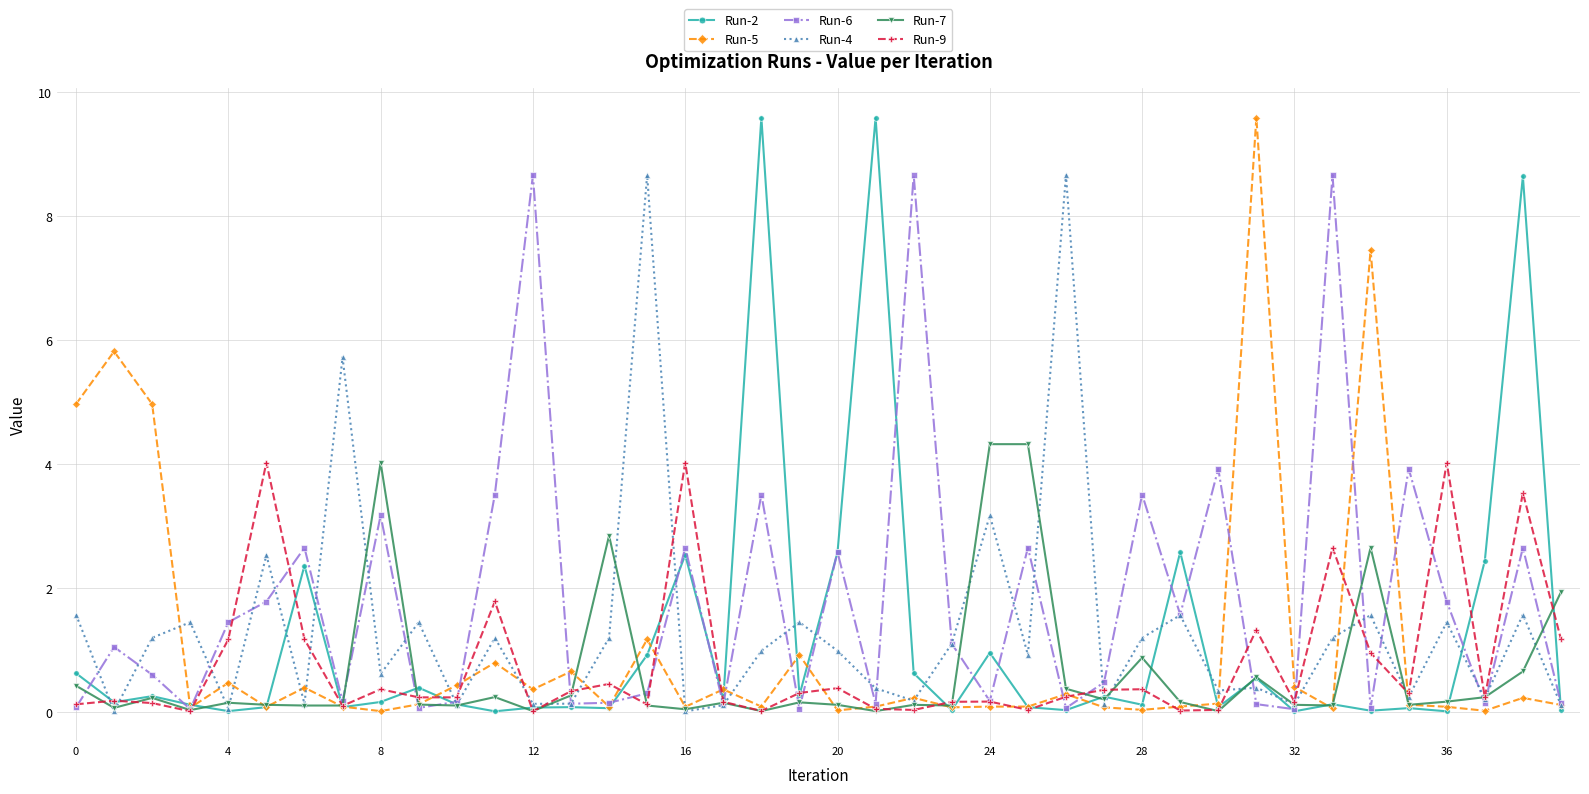

True or false: Run-4 has more than 2 interior local peaks.

True